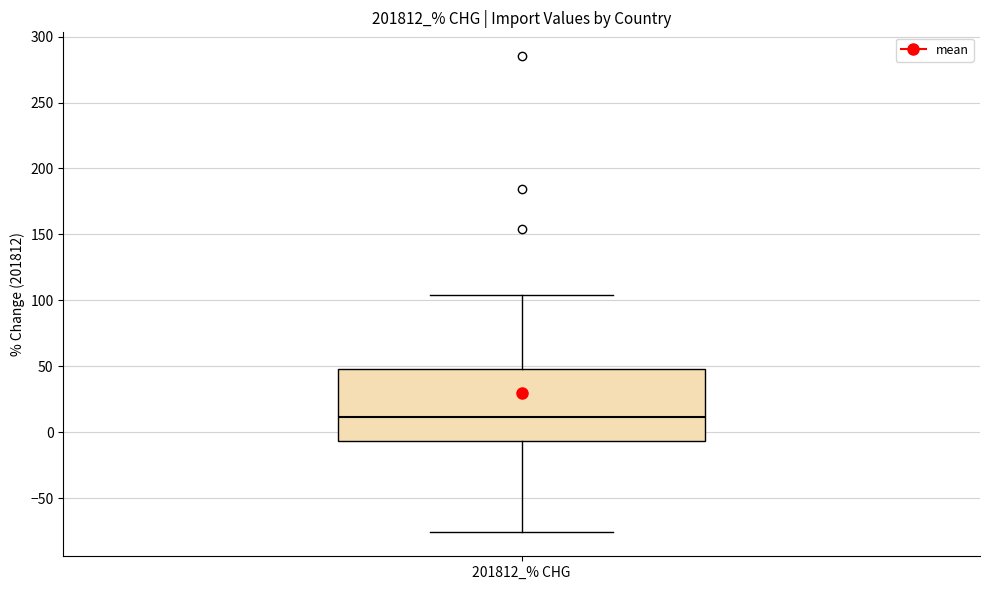

Read this box plot against the y-axis: the position of the median line, the range covered by the box, and the ends of both whiskers. The values are not printed on the chart, so give them approximately, as read against the axis.

median 10, box -5 to 50, whiskers -75 to 105